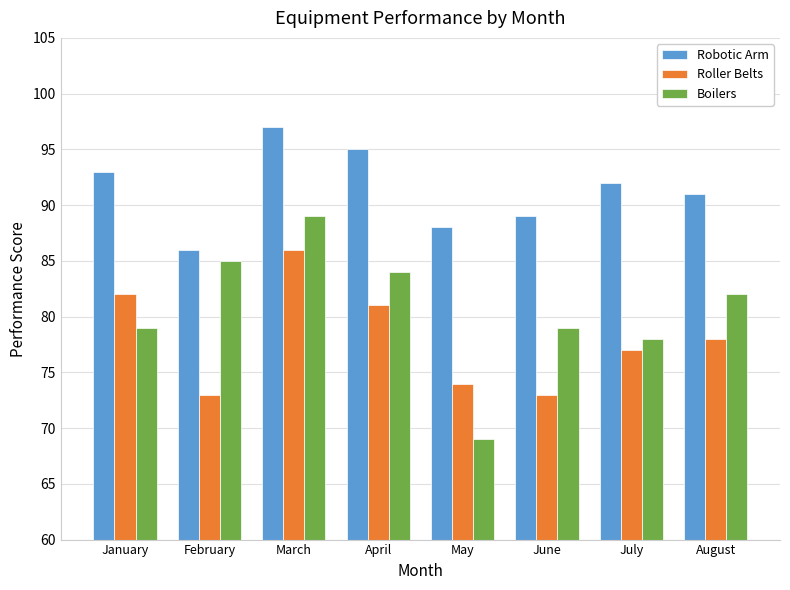

What is the difference between the second highest and minimum values in the Boilers series?

16